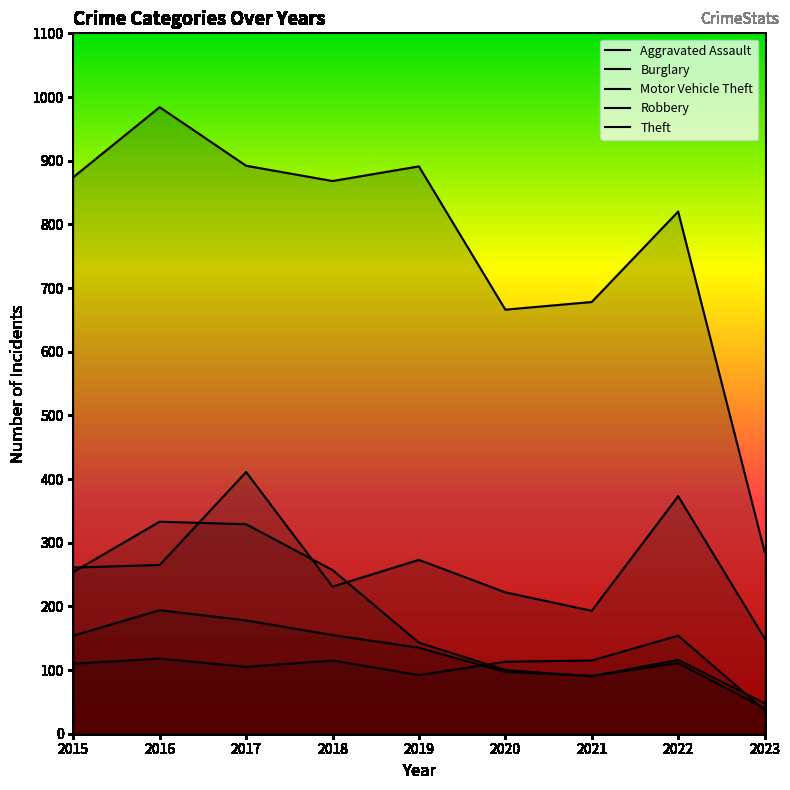

Which has a higher value, 2015 or 2019?

2015